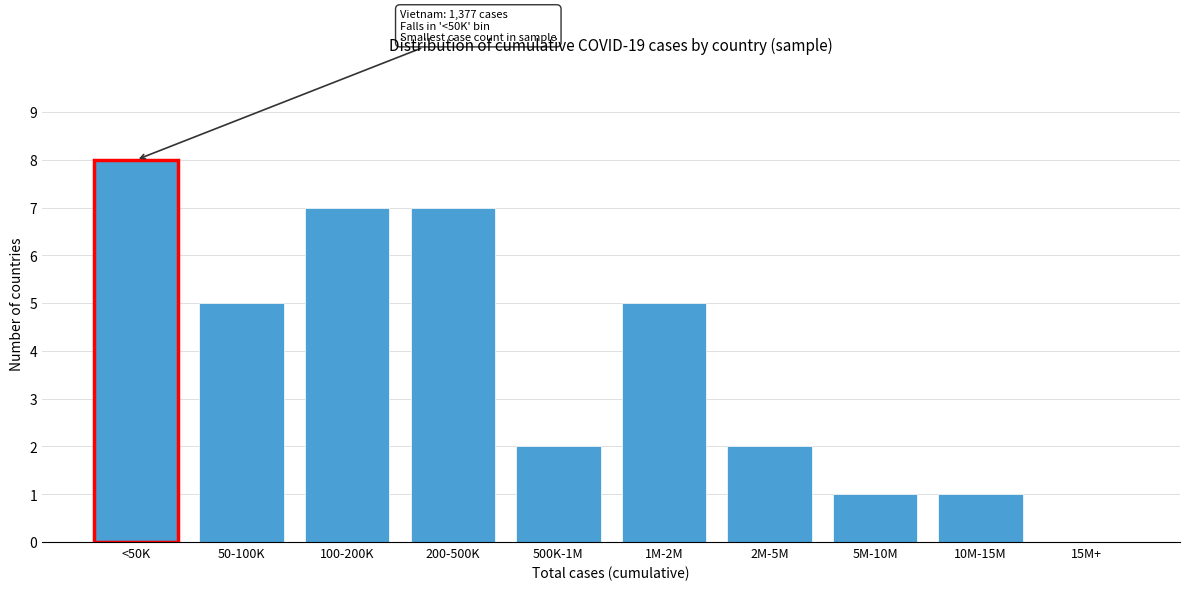

Reading right to left, list all the values displayed in this chart.

15M+=0	10M-15M=1	5M-10M=1	2M-5M=2	1M-2M=5	500K-1M=2	200-500K=7	100-200K=7	50-100K=5	<50K=8